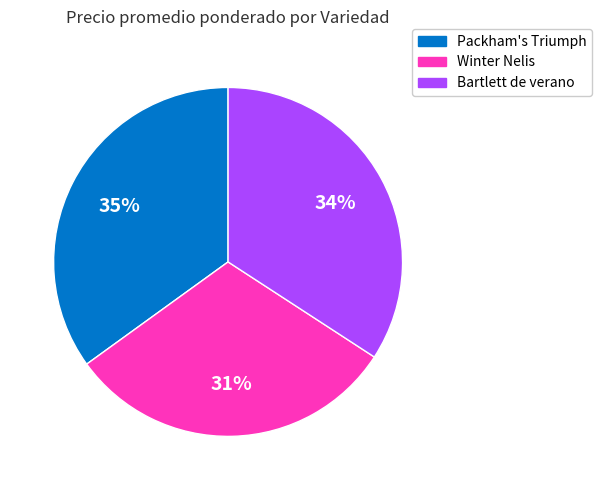

Is the sum of Bartlett de verano and Winter Nelis greater than half?

Yes